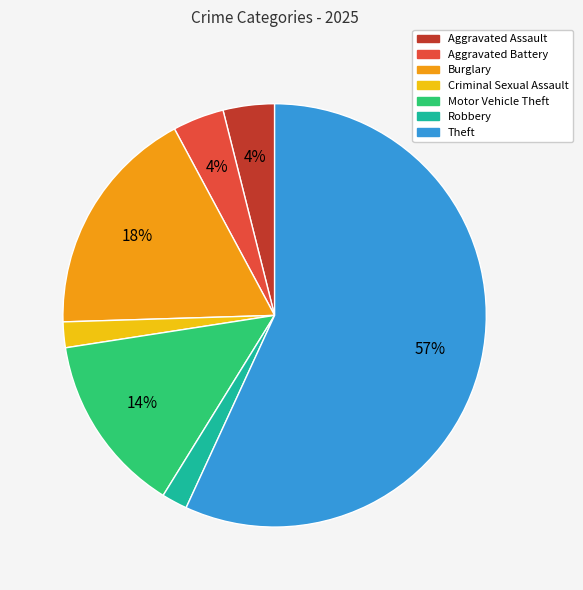

True or false: Theft accounts for 57% of the total.

True